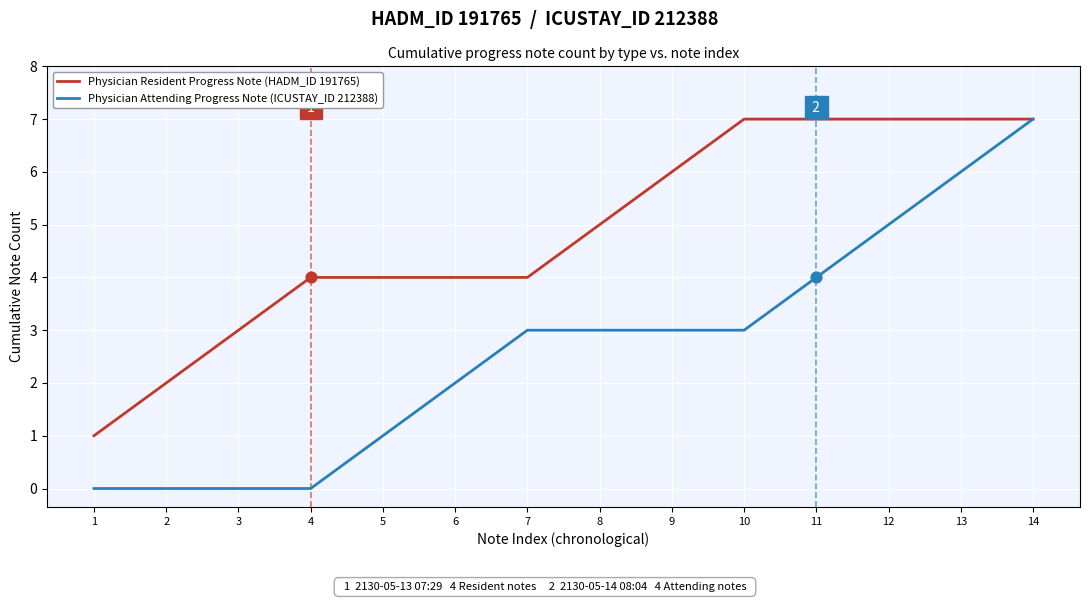

Which series has the widest spread of values?

Physician Attending Progress Note (ICUSTAY_ID 212388)